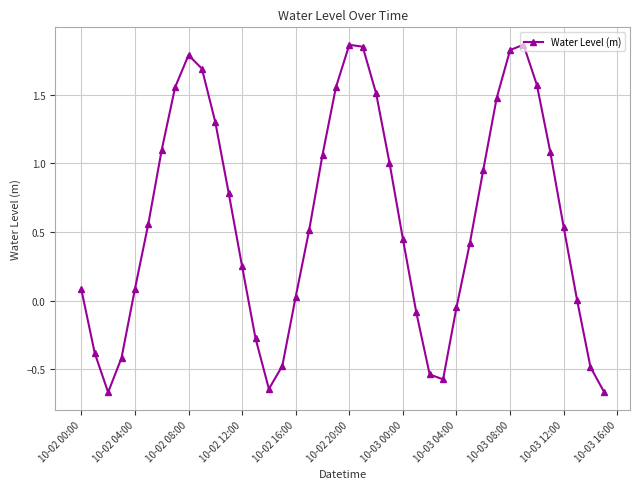

Count the number of data series in this chart.

1